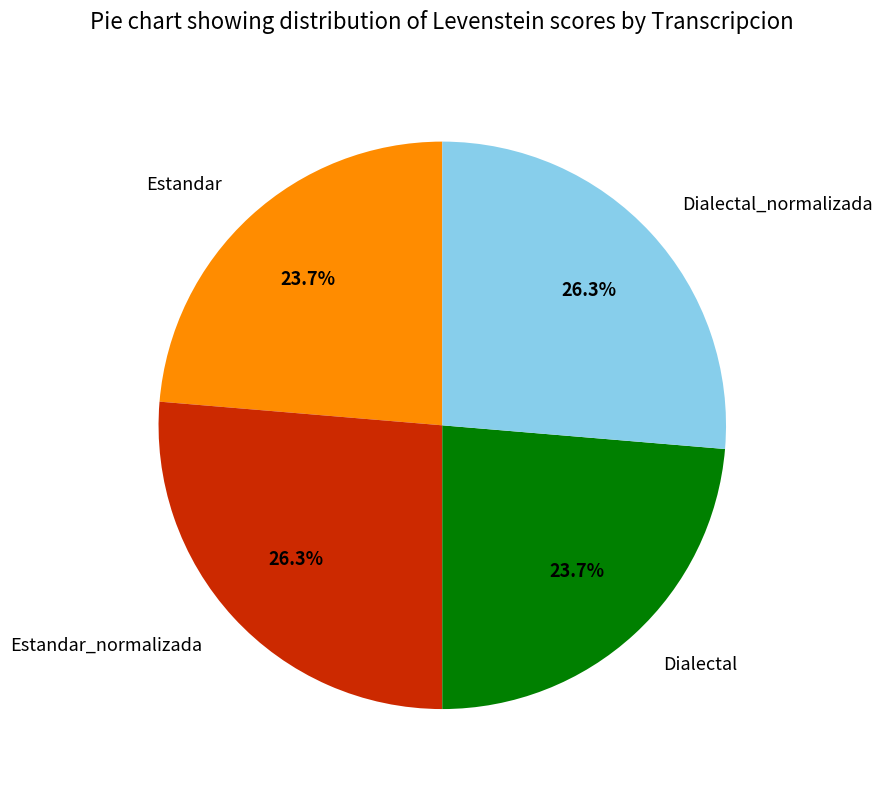

Which has a higher value, Estandar or Dialectal_normalizada?

Dialectal_normalizada